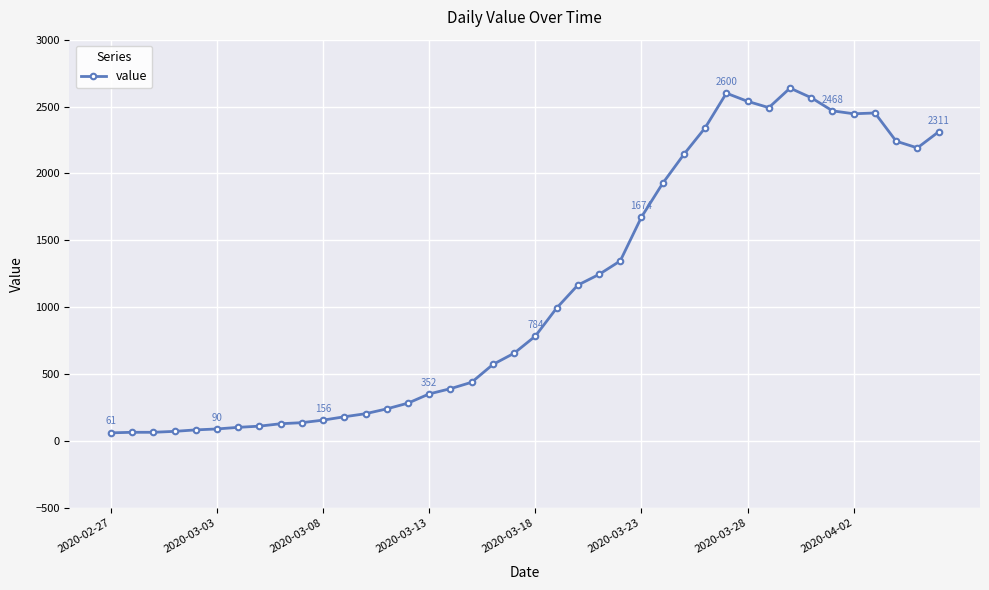

What is the value of the 15th point from the left?

283